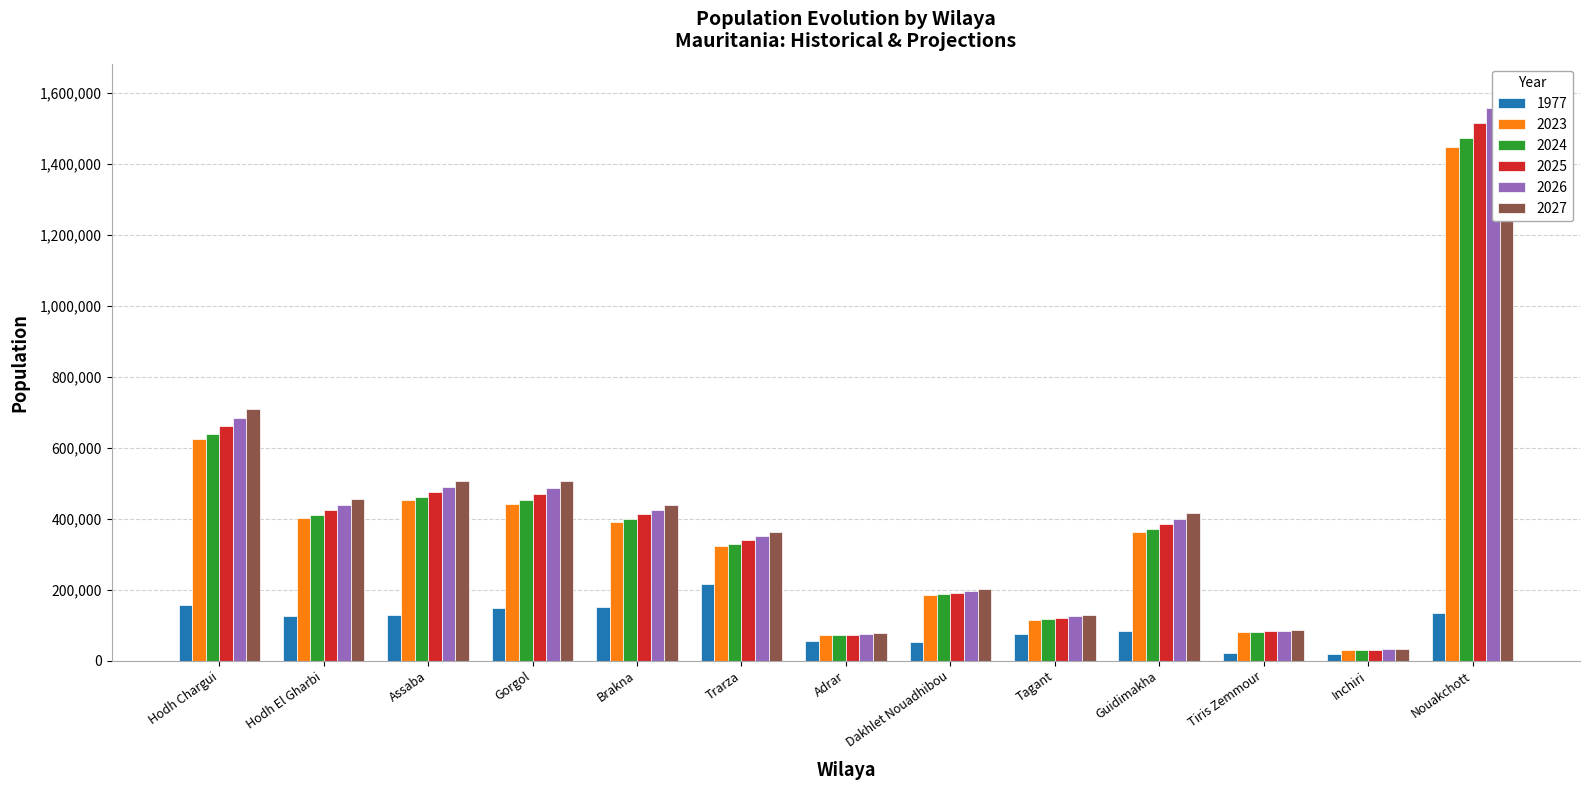

Reading right to left, extract all data points from this chart.

1977: Nouakchott=134704	Inchiri=17611	Tiris Zemmour=22554	Guidimakha=83231	Tagant=74980	Dakhlet Nouadhibou=53526	Adrar=55354	Trarza=216008	Brakna=151353	Gorgol=149432	Assaba=129162	Hodh El Gharbi=124194	Hodh Chargui=156721
2023: Nouakchott=1446761	Inchiri=29483	Tiris Zemmour=79129	Guidimakha=363075	Tagant=114759	Dakhlet Nouadhibou=184459	Adrar=71623	Trarza=323903	Brakna=391310	Gorgol=442490	Assaba=451804	Hodh El Gharbi=403091	Hodh Chargui=625644
2024: Nouakchott=1471589	Inchiri=30074	Tiris Zemmour=80657	Guidimakha=371741	Tagant=117017	Dakhlet Nouadhibou=186954	Adrar=71730	Trarza=329238	Brakna=399199	Gorgol=452087	Assaba=460005	Hodh El Gharbi=410472	Hodh Chargui=639601
2025: Nouakchott=1514455	Inchiri=30729	Tiris Zemmour=82414	Guidimakha=385646	Tagant=120687	Dakhlet Nouadhibou=191413	Adrar=73291	Trarza=339617	Brakna=411783	Gorgol=468996	Assaba=474432	Hodh El Gharbi=424654	Hodh Chargui=661702
2026: Nouakchott=1558058	Inchiri=31396	Tiris Zemmour=84202	Guidimakha=400133	Tagant=124477	Dakhlet Nouadhibou=195933	Adrar=74882	Trarza=350306	Brakna=424743	Gorgol=486615	Assaba=489331	Hodh El Gharbi=439298	Hodh Chargui=684518
2027: Nouakchott=1602348	Inchiri=32075	Tiris Zemmour=86023	Guidimakha=415213	Tagant=128388	Dakhlet Nouadhibou=200513	Adrar=76502	Trarza=361303	Brakna=438075	Gorgol=504955	Assaba=504702	Hodh El Gharbi=454404	Hodh Chargui=708056